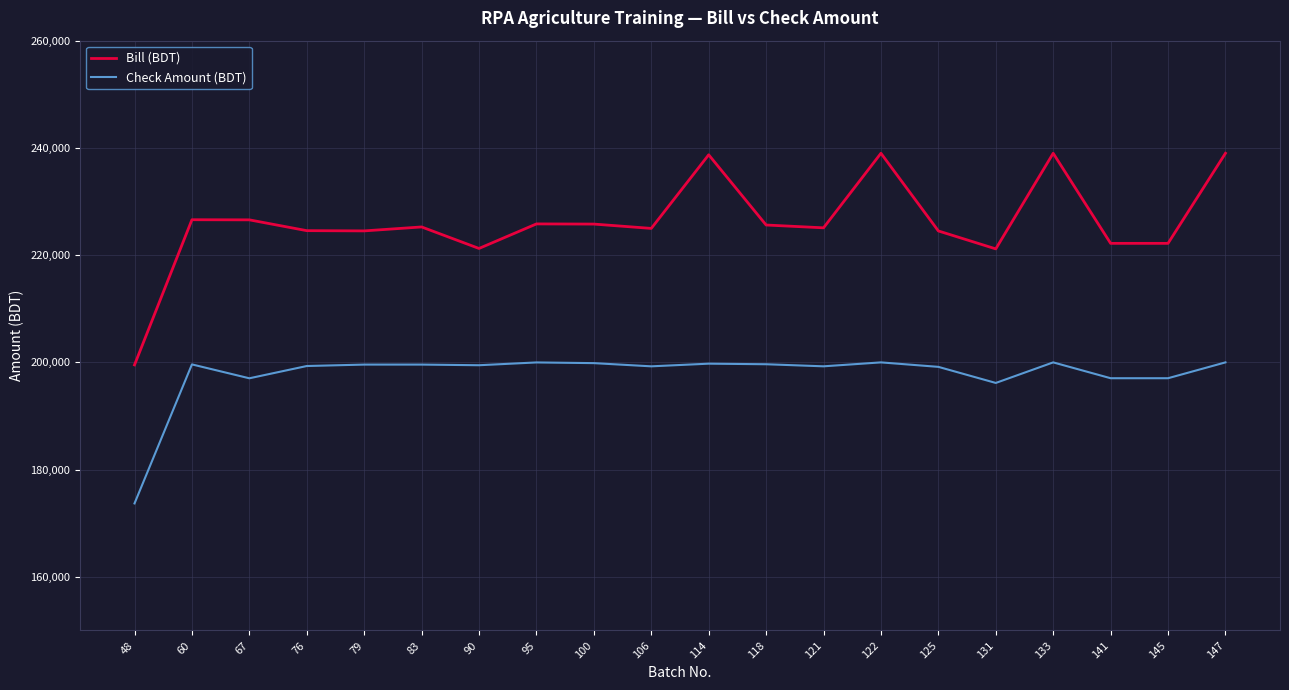

Which series has the widest spread of values?

Bill (BDT)